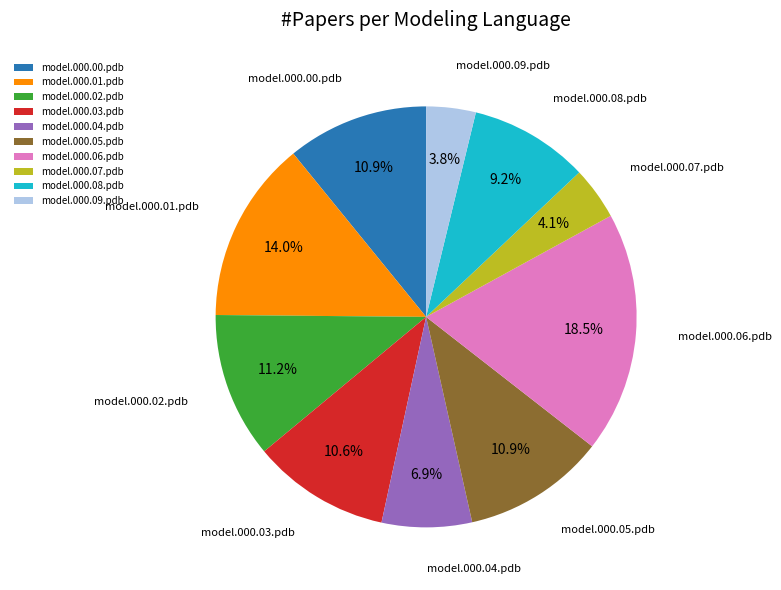

True or false: model.000.08.pdb accounts for 20% of the total.

False